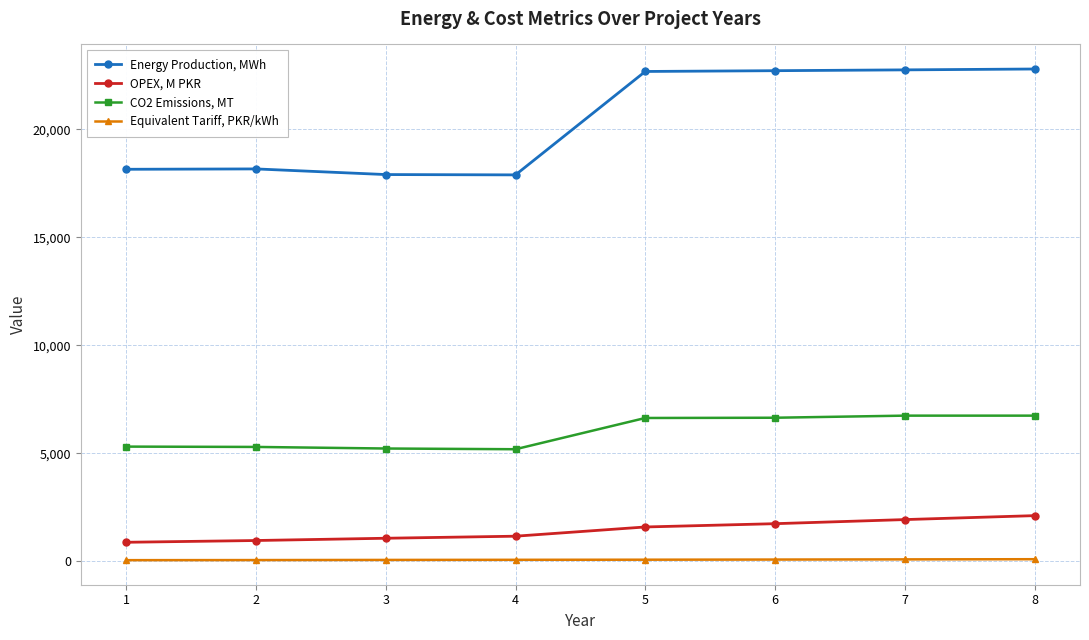

What is the difference between the maximum and minimum values in the OPEX, M PKR series?

1234.2